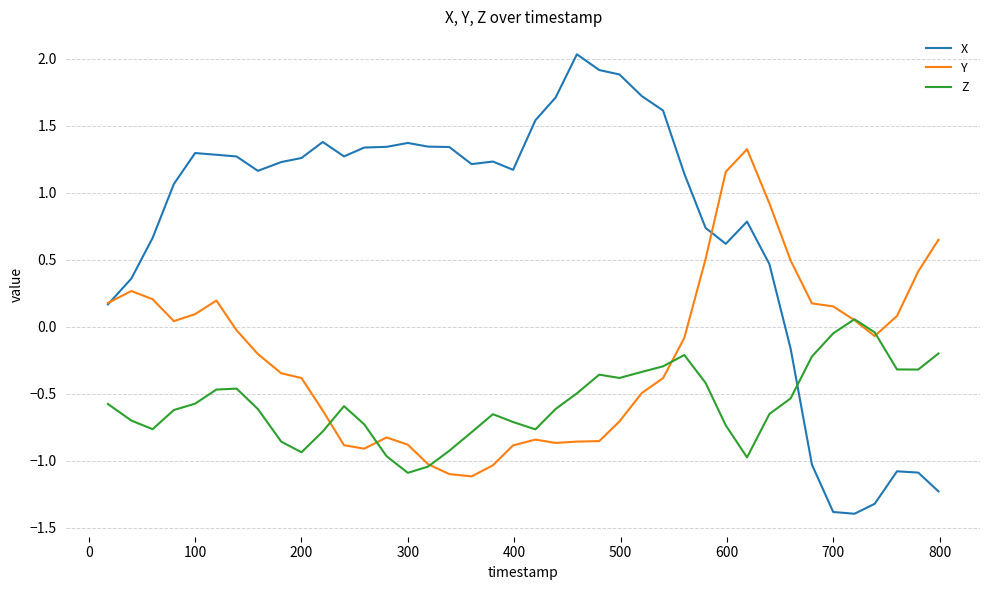

Which series has the widest spread of values?

X